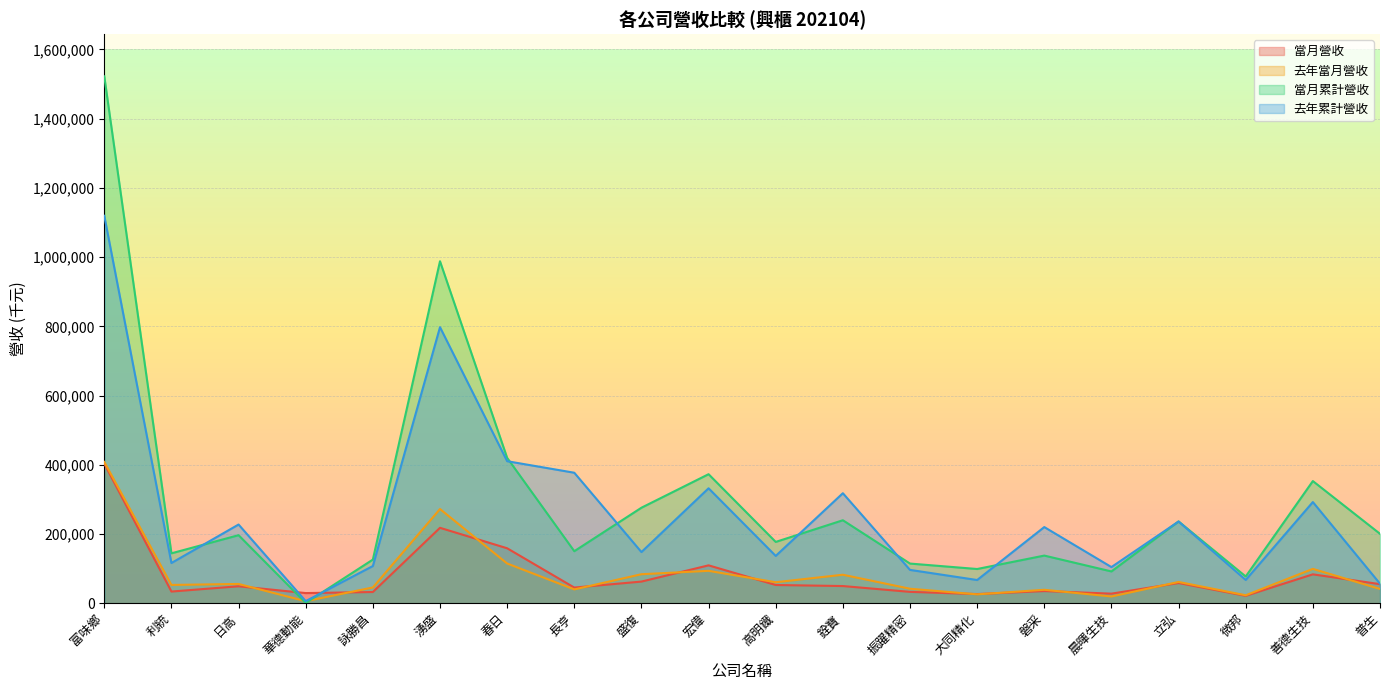

Reading left to right, transcribe all the data shown in this chart.

當月營收: 富味鄉=403139	利統=33585	日高=48816	華德動能=29171	詠勝昌=32234	湧盛=217754	春日=158652	長亨=45078	盛復=62382	宏偉=109314	高明鐵=52523	銓寶=49482	振躍精密=32703	大同精化=26281	磐采=35017	晨暉生技=27529	立弘=58258	微邦=21277	善德生技=83315	普生=54949
去年當月營收: 富味鄉=408082	利統=52682	日高=55511	華德動能=5698	詠勝昌=45406	湧盛=272049	春日=114653	長亨=39751	盛復=83641	宏偉=93457	高明鐵=60485	銓寶=82181	振躍精密=41692	大同精化=25515	磐采=38679	晨暉生技=19307	立弘=61306	微邦=22866	善德生技=99089	普生=41036
當月累計營收: 富味鄉=1522321	利統=144039	日高=196448	華德動能=600	詠勝昌=125939	湧盛=987948	春日=419965	長亨=150178	盛復=275810	宏偉=372658	高明鐵=176981	銓寶=239612	振躍精密=114456	大同精化=98737	磐采=137511	晨暉生技=91695	立弘=236179	微邦=77126	善德生技=352820	普生=200429
去年累計營收: 富味鄉=1119344	利統=116084	日高=227252	華德動能=5952	詠勝昌=107296	湧盛=797475	春日=410228	長亨=376905	盛復=147704	宏偉=331948	高明鐵=136529	銓寶=317705	振躍精密=96159	大同精化=66921	磐采=219908	晨暉生技=104289	立弘=236002	微邦=67099	善德生技=292158	普生=56234